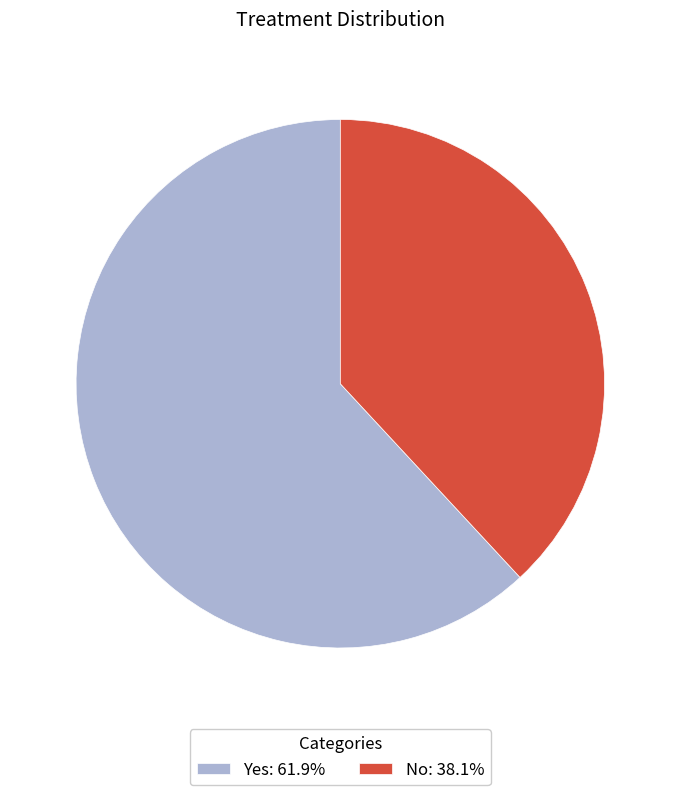

Do No: 38.1% and Yes: 61.9% together represent more than half of the pie?

Yes